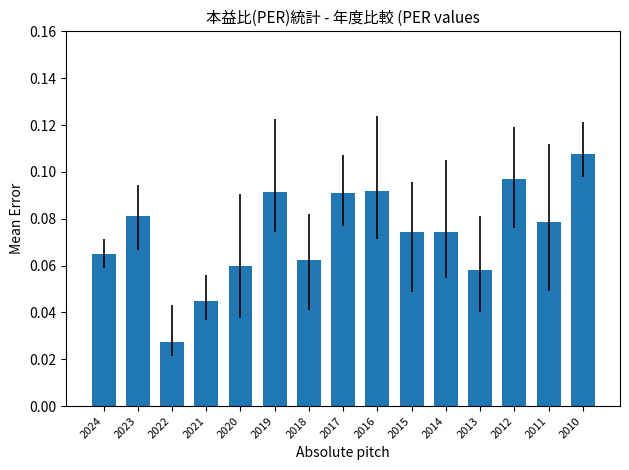

How many categories are shown in the chart?

15